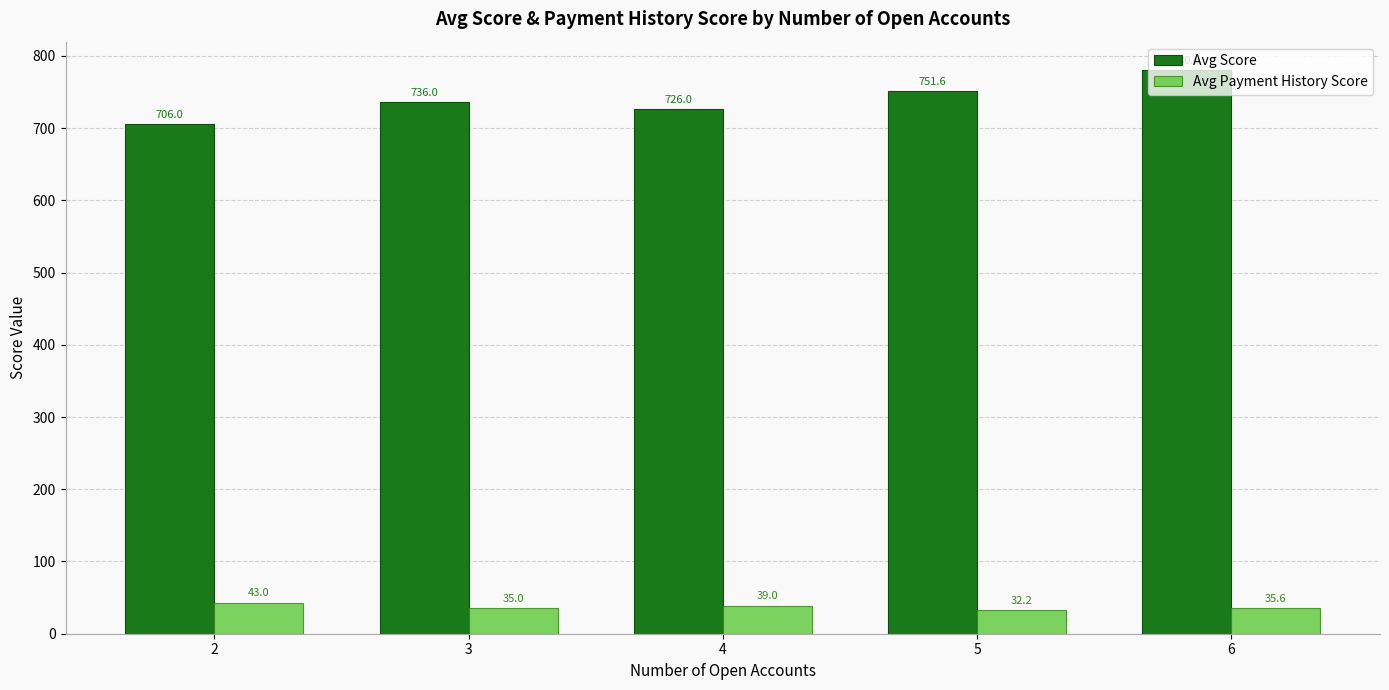

What is the difference between the maximum and minimum values in the Avg Payment History Score series?

10.8